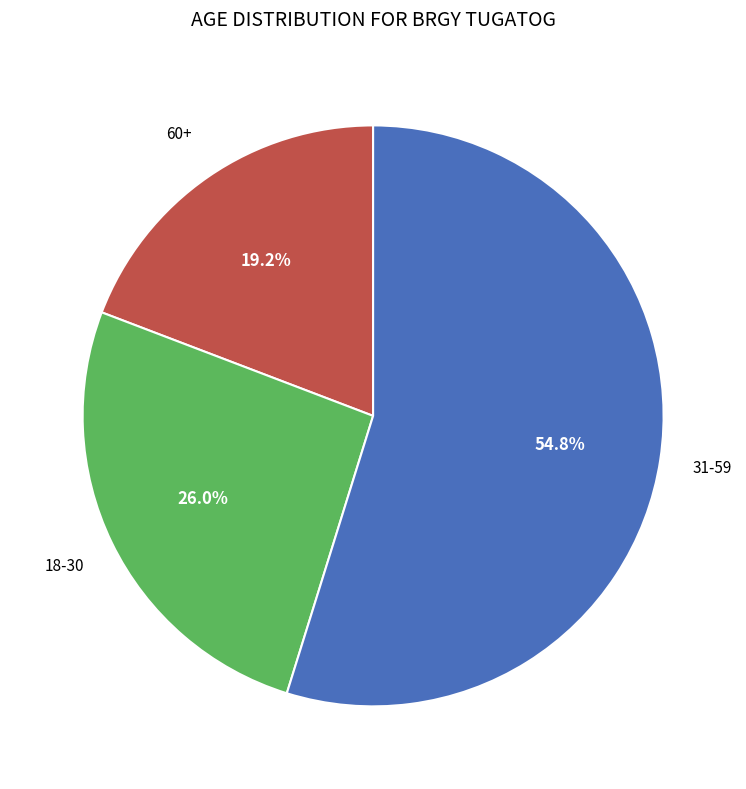

Is there a majority slice in this chart?

Yes